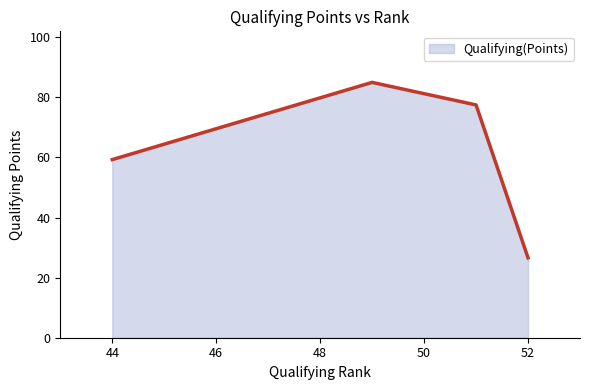

How many lines are shown in the chart?

1